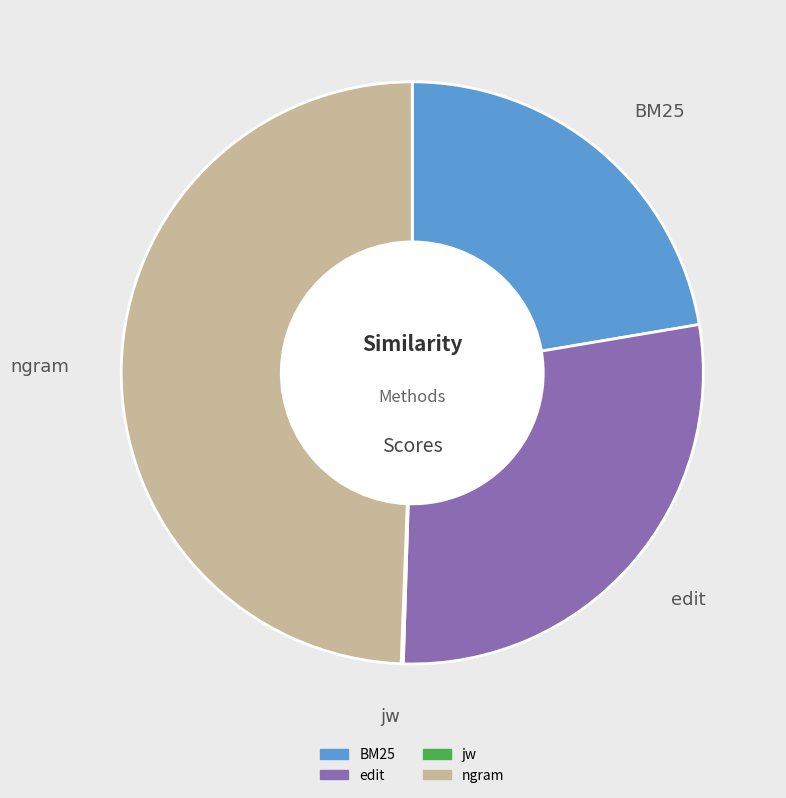

Does any single category account for the majority?

No